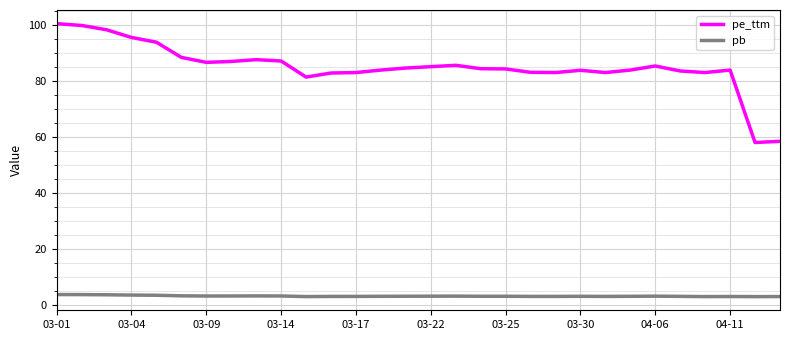

True or false: pb and pe_ttm cross at least once.

False